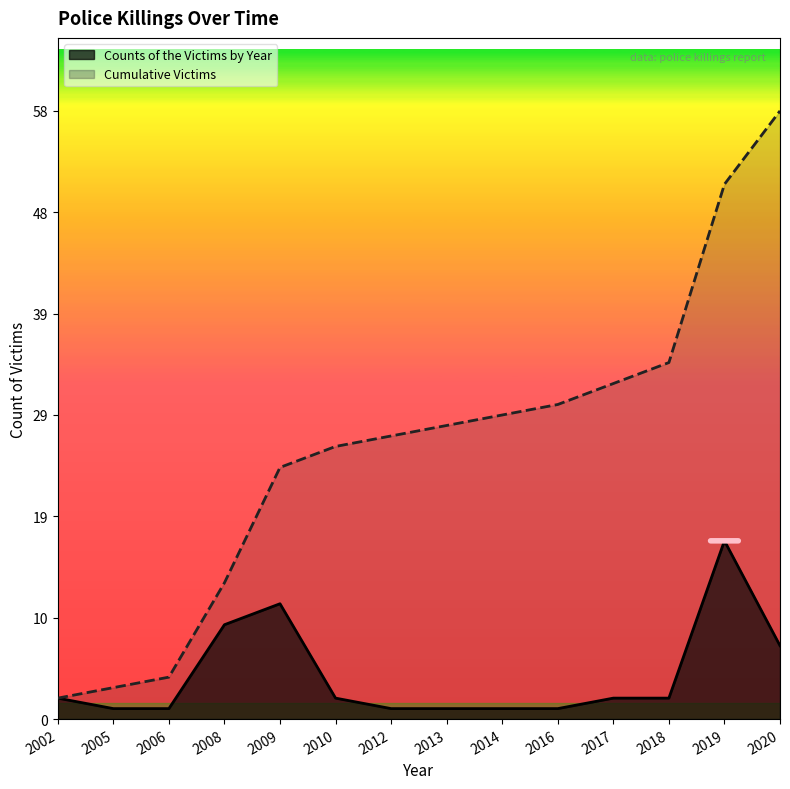

What is the value of the Counts of the Victims by Year point at the 1st from the left?

2